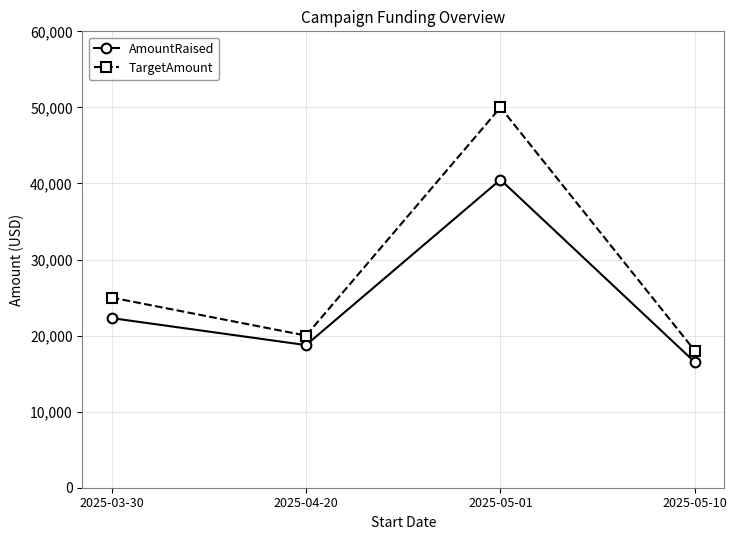

True or false: AmountRaised has a value of 25992 at 2025-04-20.

False